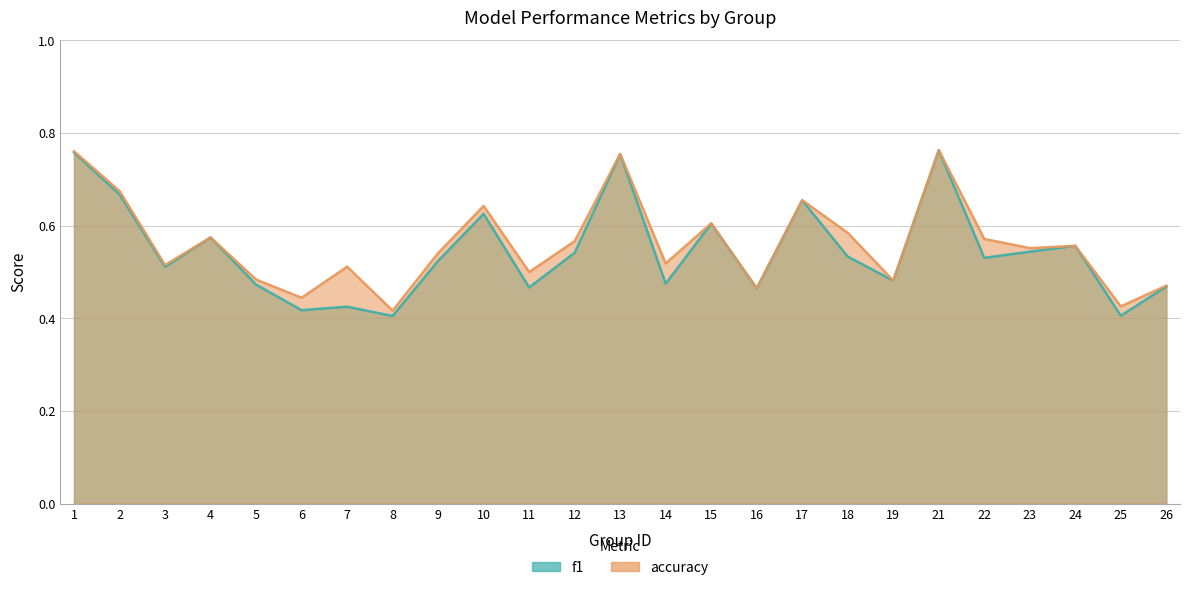

Which has a higher value, 16 or 22?

22